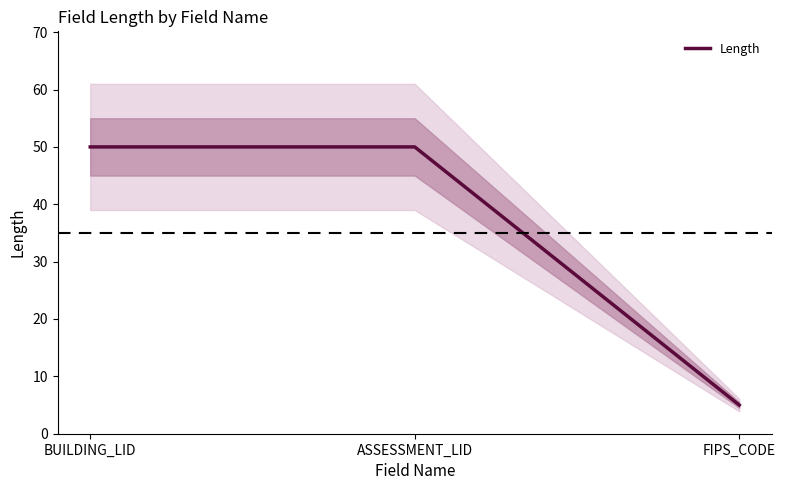

Which has a higher value, BUILDING_LID or FIPS_CODE?

BUILDING_LID